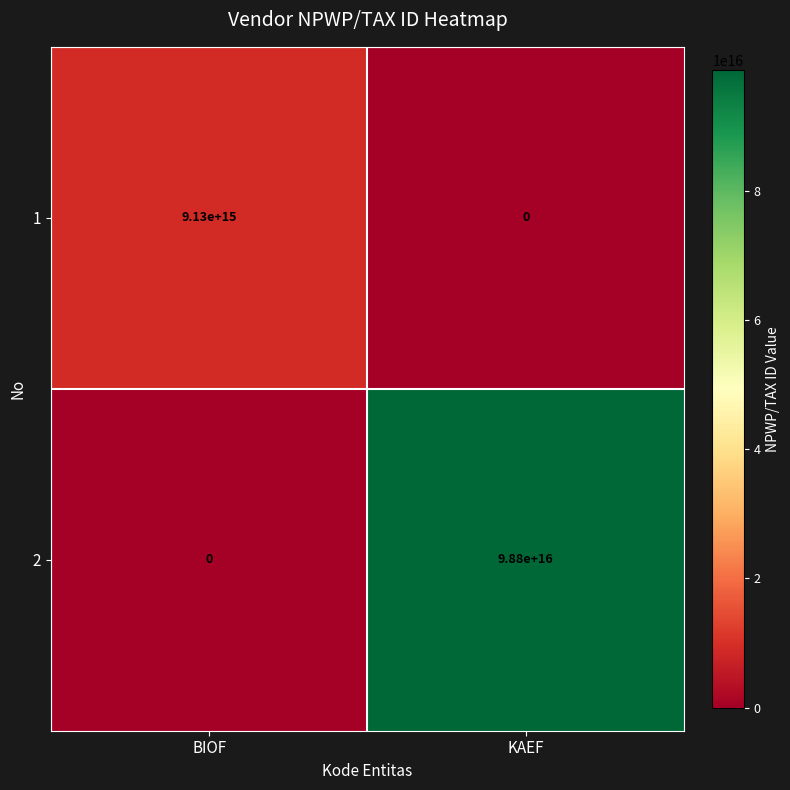

Which category has the lowest value in the 2 series?

BIOF